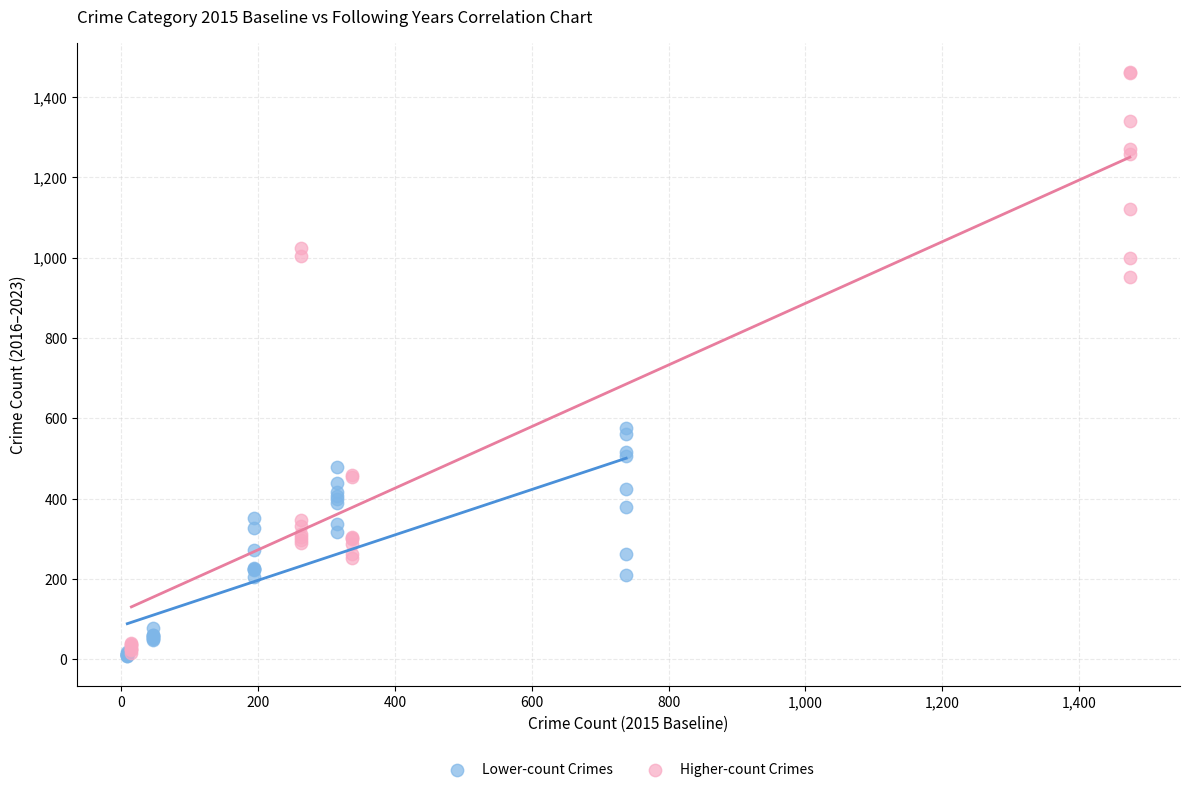

Which series has the largest Y range (max minus min)?

Higher-count Crimes